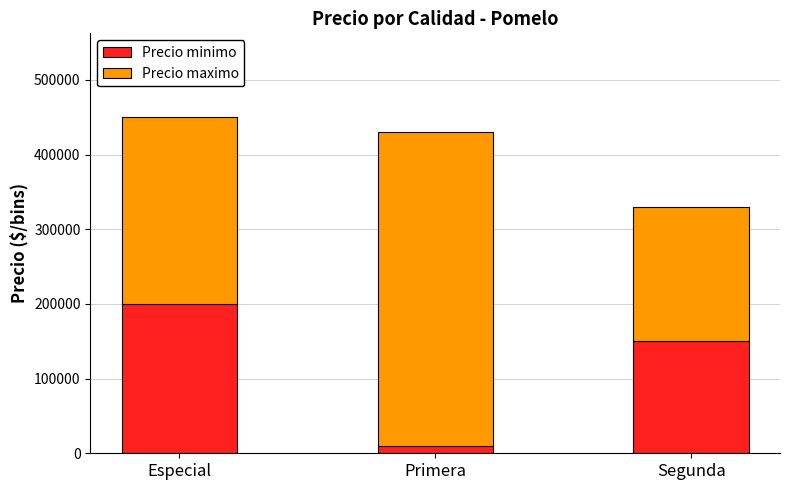

What is the highest value of the Precio minimo series?

200000